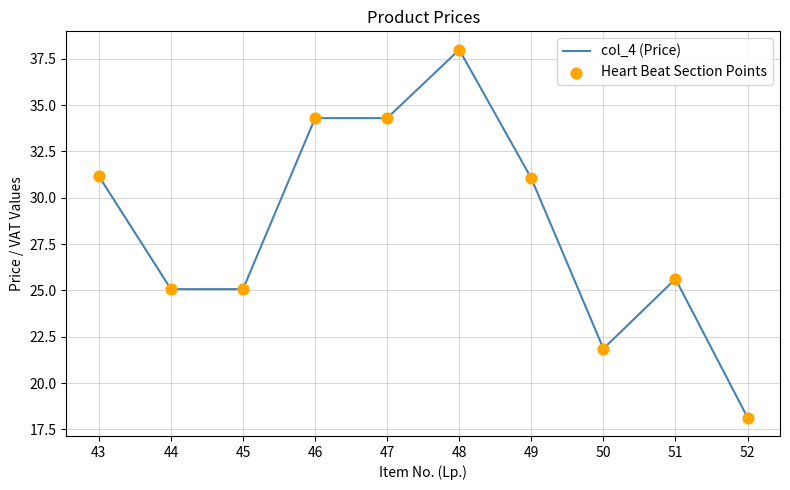

True or false: the data shows 7.3 at 52.

False